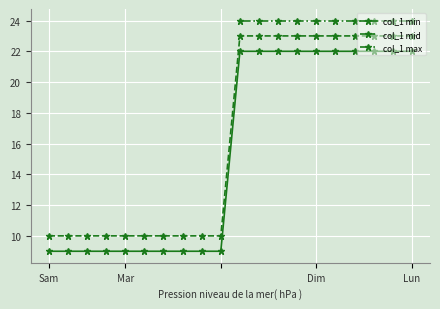

What is the lowest value of the col_1 min series?

9